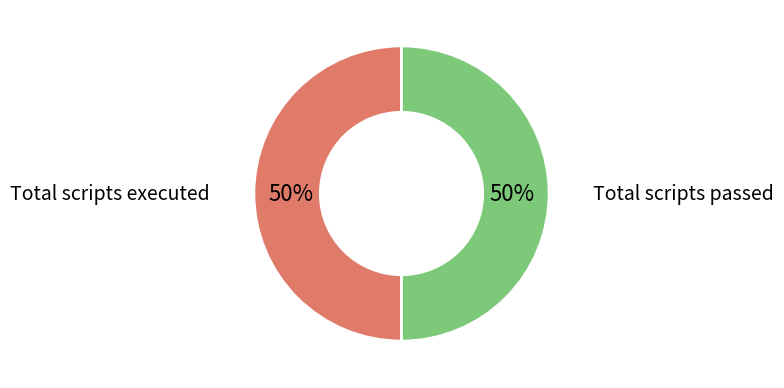

How many segments does this pie chart have?

2